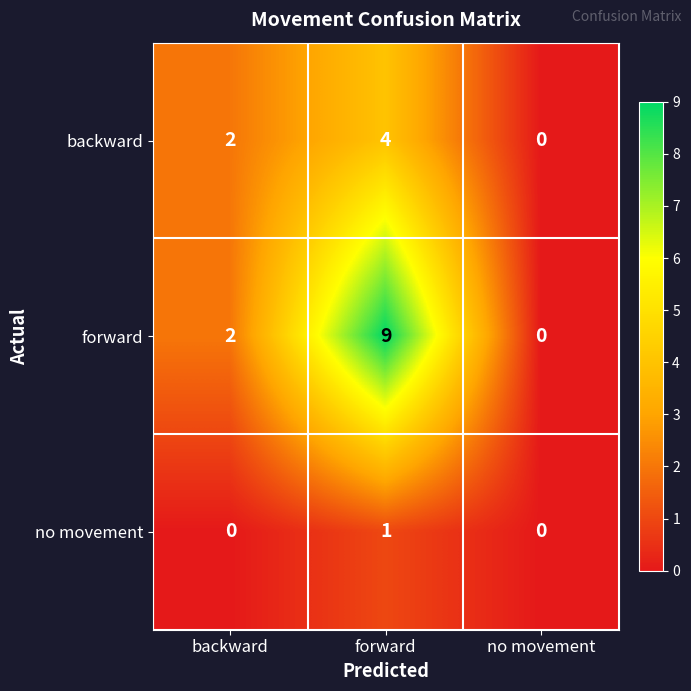

Rank the categories by forward value from highest to lowest.

forward, backward, no movement